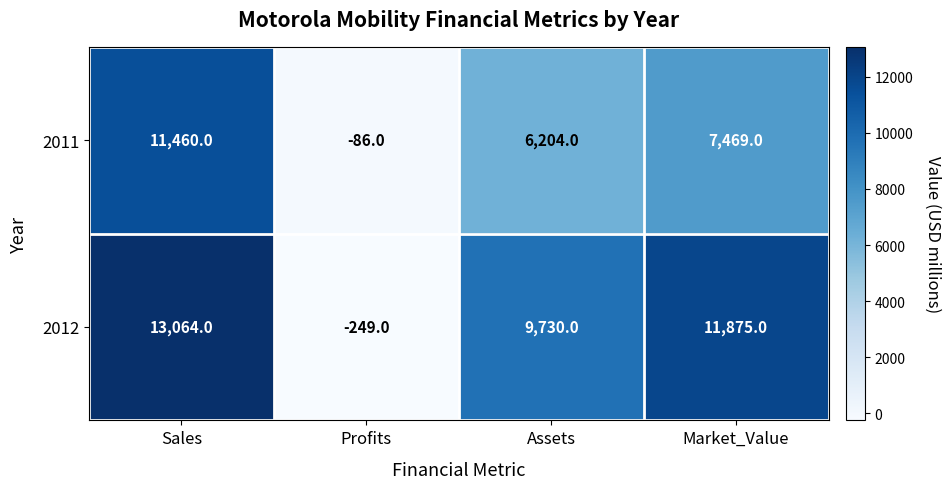

What is the greatest value displayed?

13064